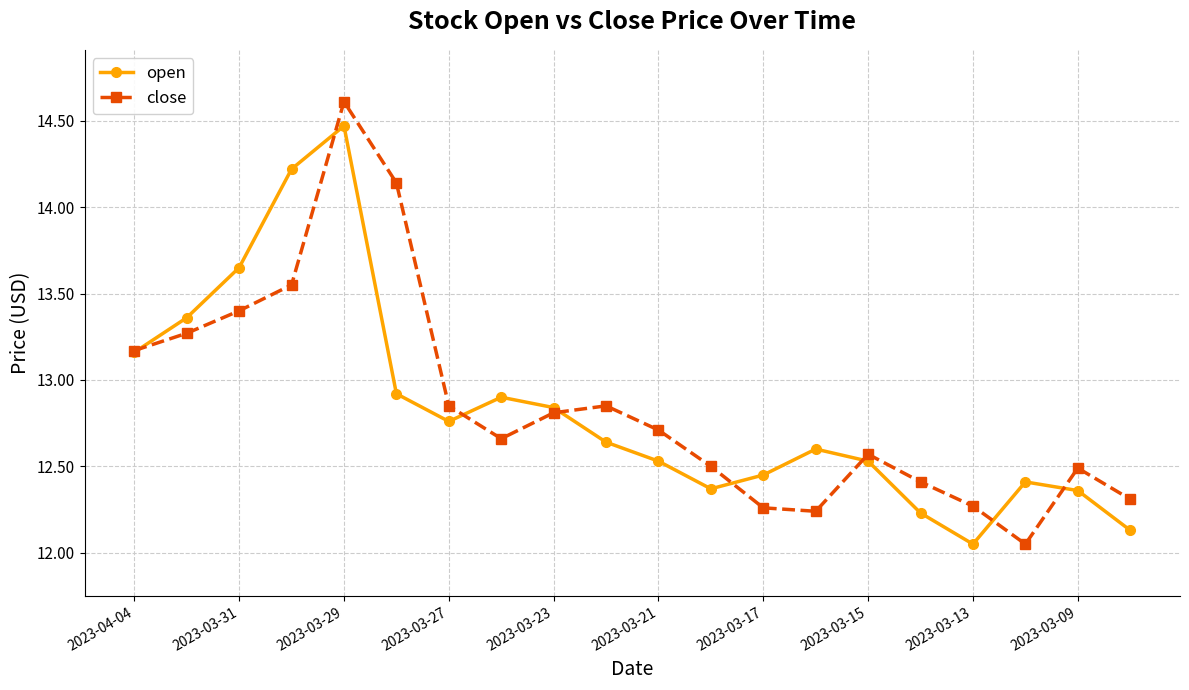

List the series in order of their peak value, lowest first.

open, close